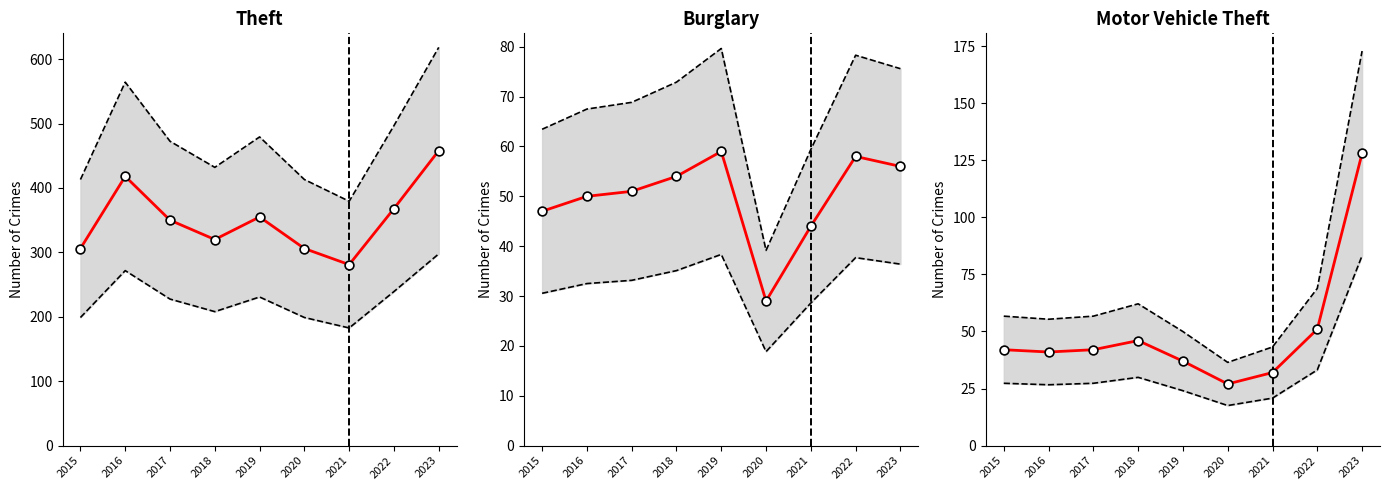

Which series contains the lowest Y value?

Lower bound